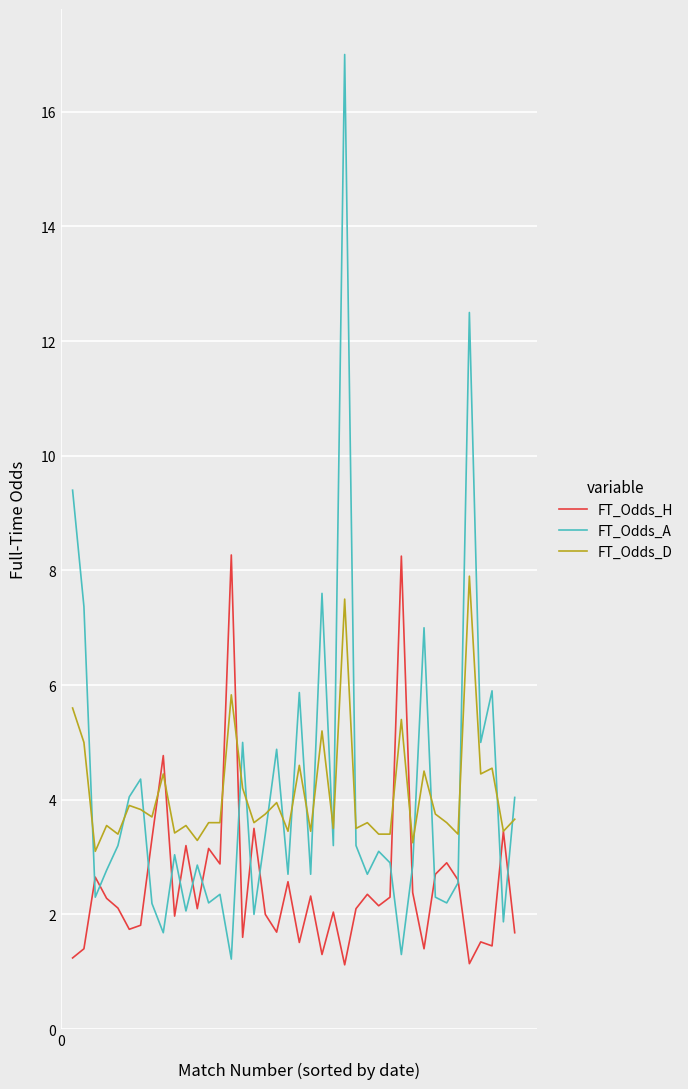

True or false: FT_Odds_A and FT_Odds_D cross at least once.

True